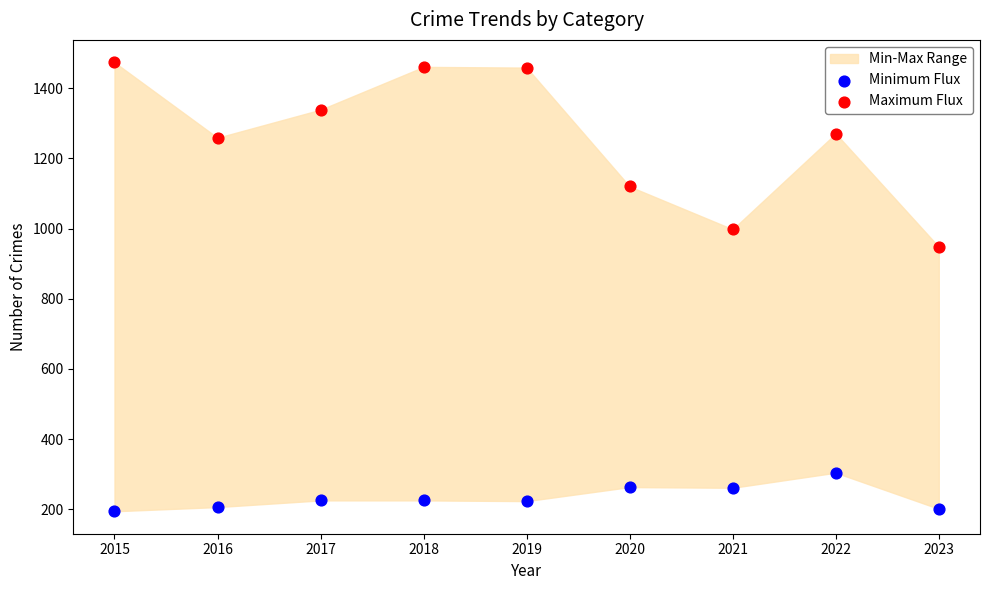

Which series has the largest Y range (max minus min)?

Maximum Flux